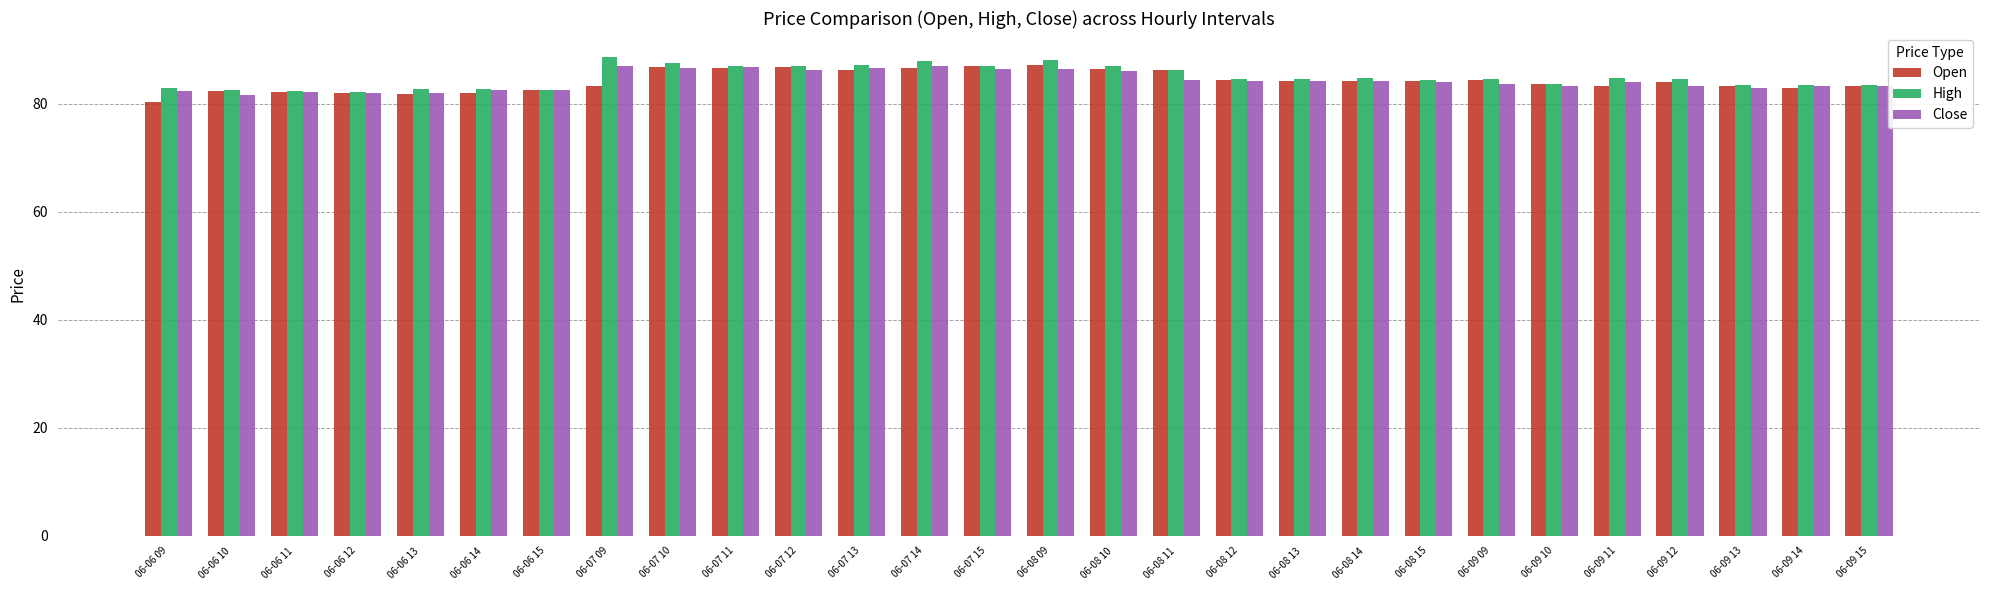

What value does the Open series have at 06-06 09?

80.3